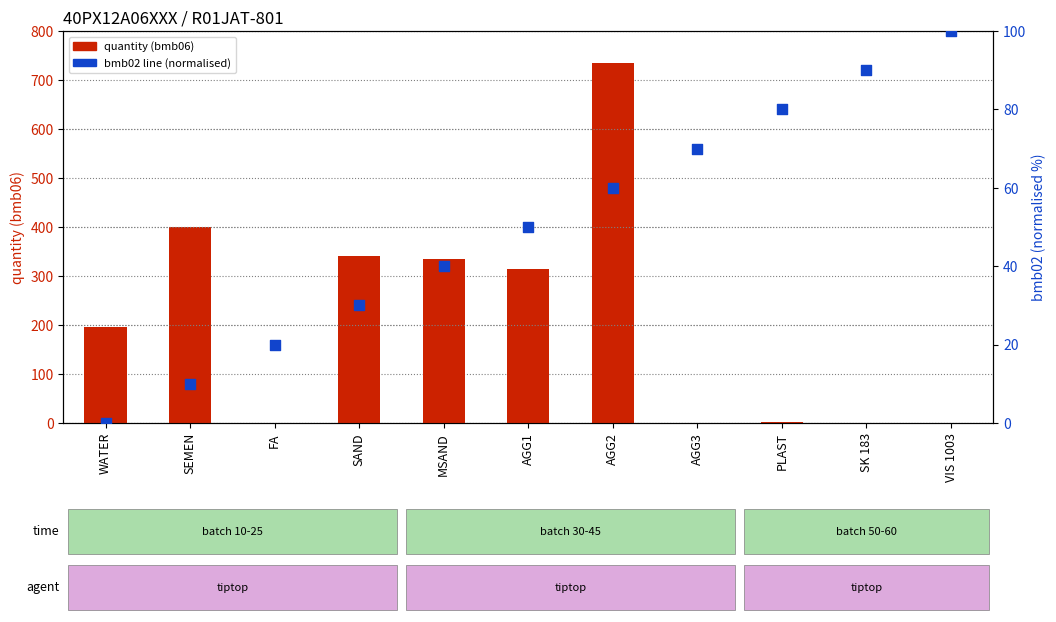

At which category is the sum across all series the highest?

AGG2